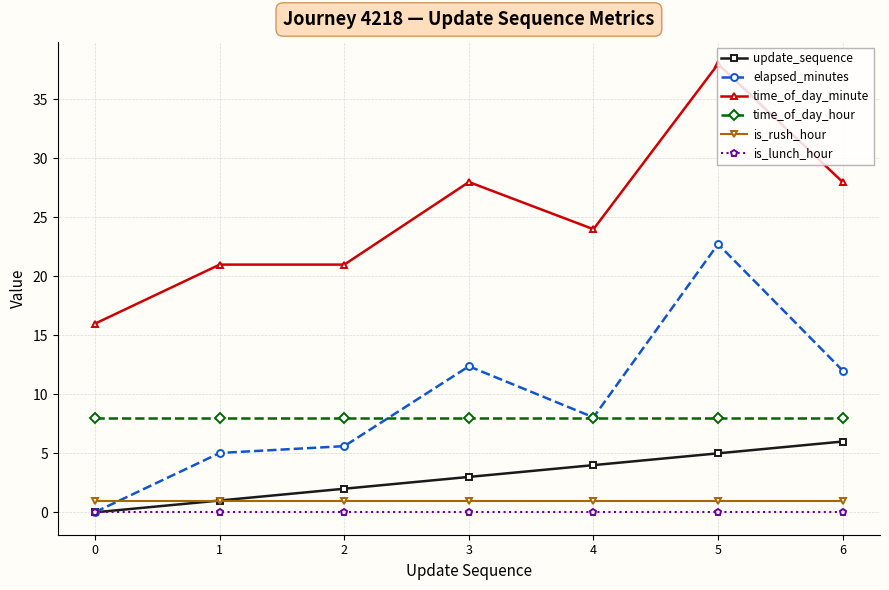

Does the chart have visible grid lines?

Yes